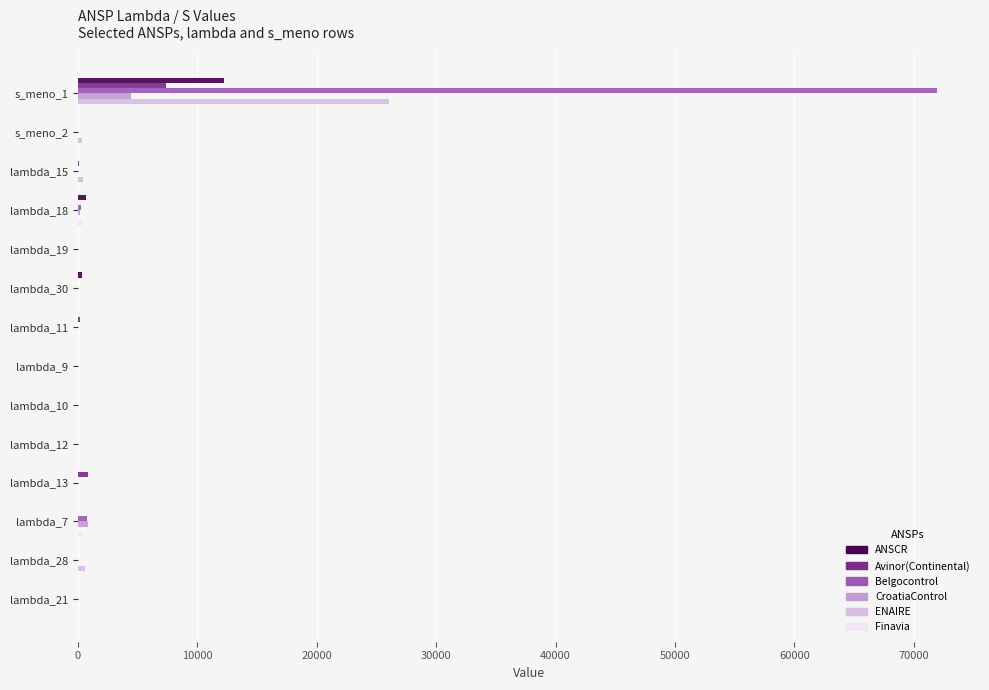

What is the maximum value for Belgocontrol?

71941.9